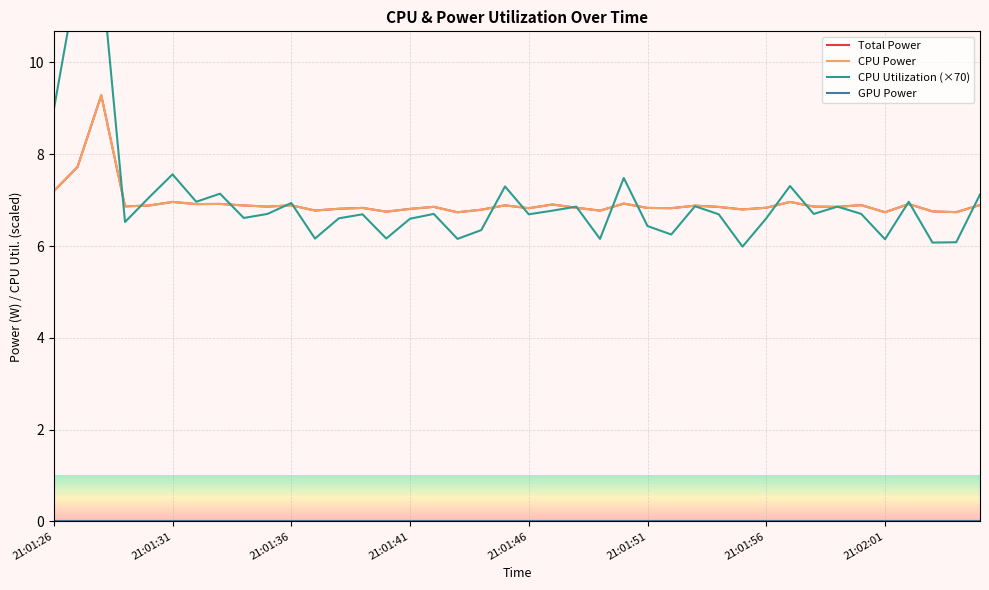

What is the difference between the CPU Utilization (×70) values at 21:02:01 and 11?

1.0